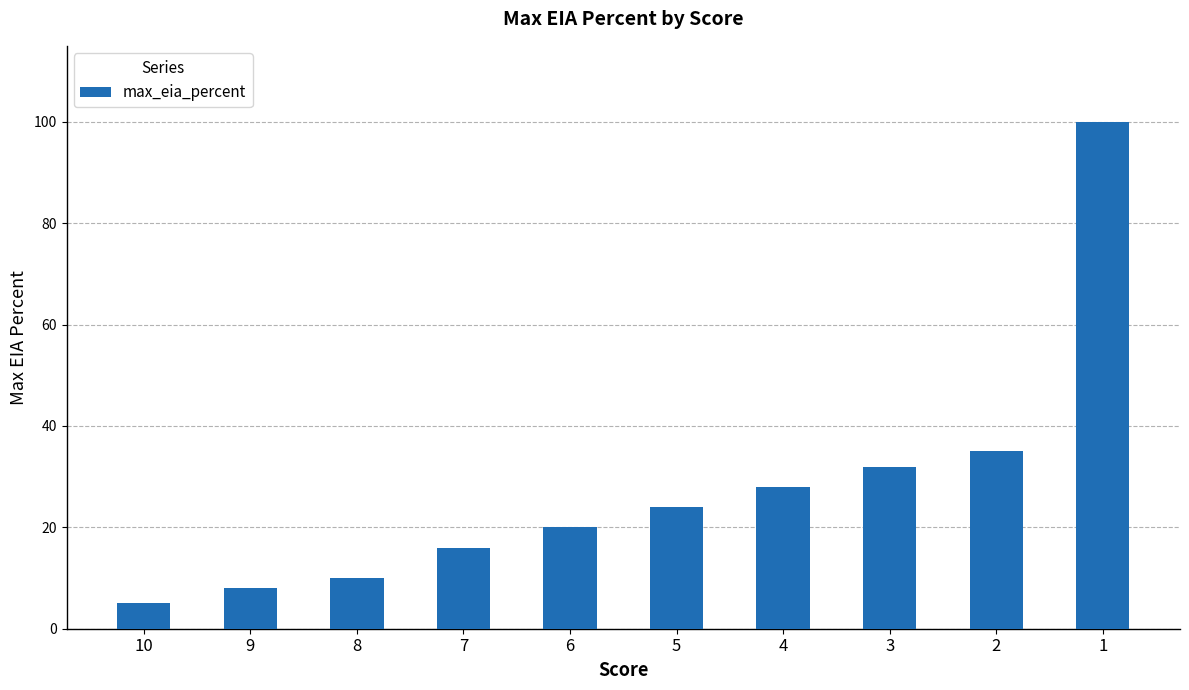

The value at 1 is 100. True or false?

True